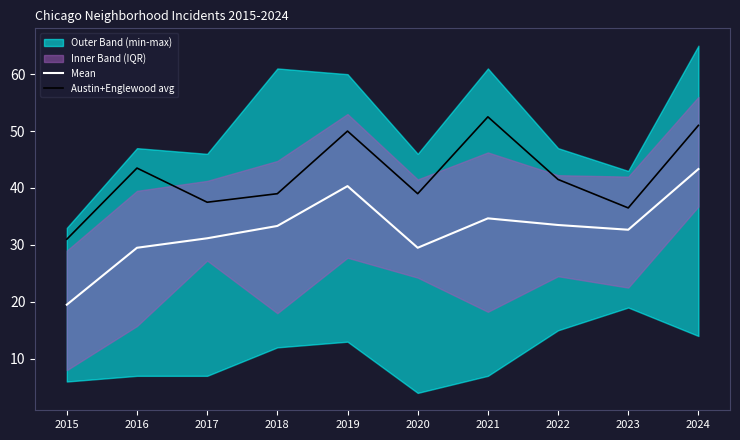

At how many categories does at least one series exceed 38?

7